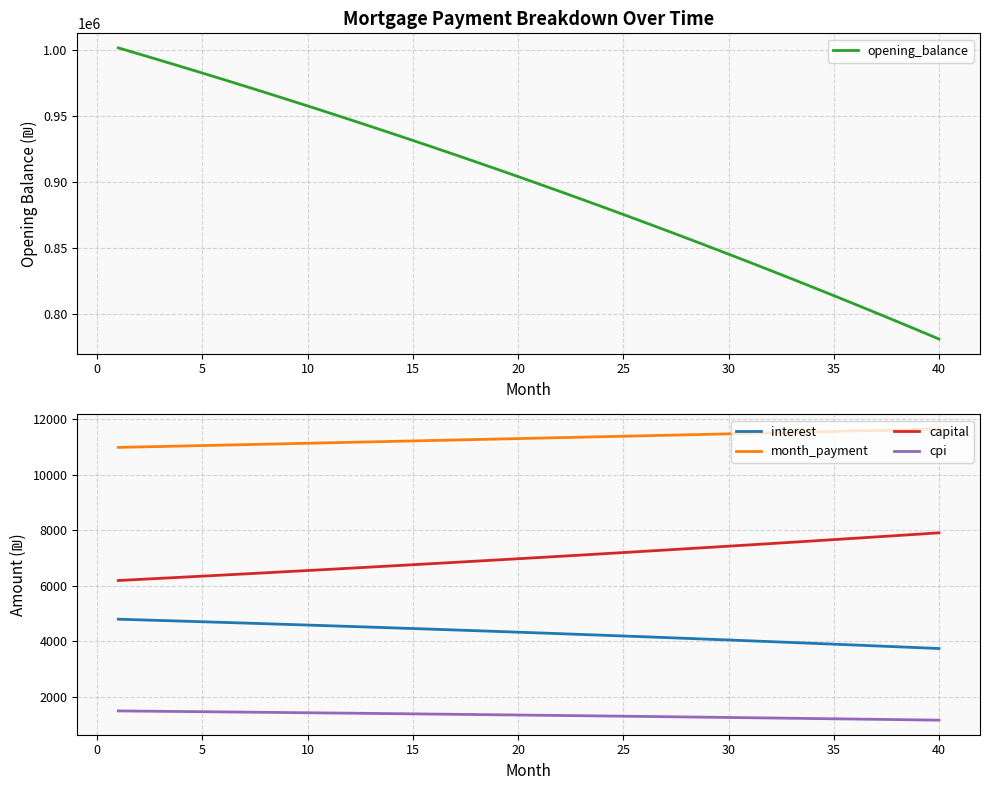

True or false: month_payment has more than 1 points higher than both neighbors.

False